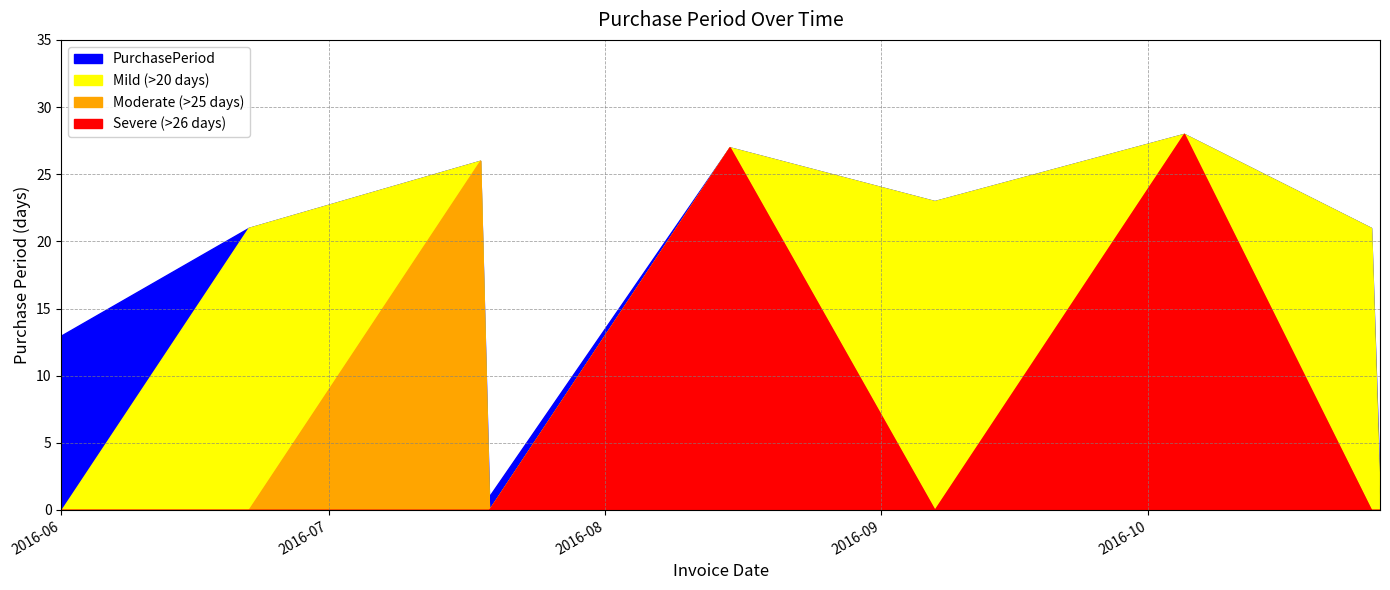

Reading left to right, what are all the values shown in this chart?

2016-06-01=13	2016-06-22=21	2016-07-18=26	2016-07-19=1	2016-08-15=27	2016-09-07=23	2016-10-05=28	2016-10-26=21	2016-10-27=1